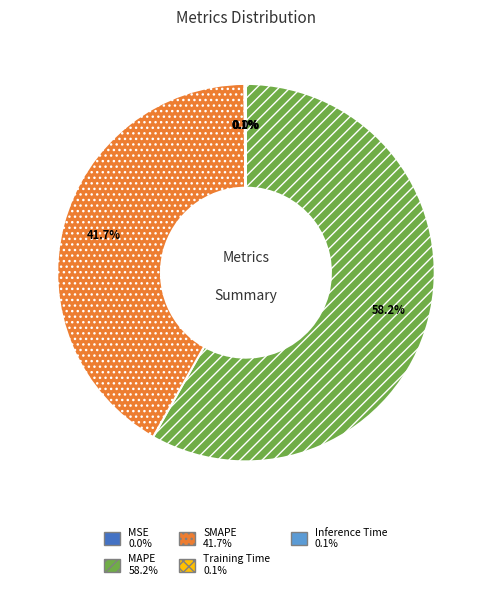

Which slice is the largest?

MAPE